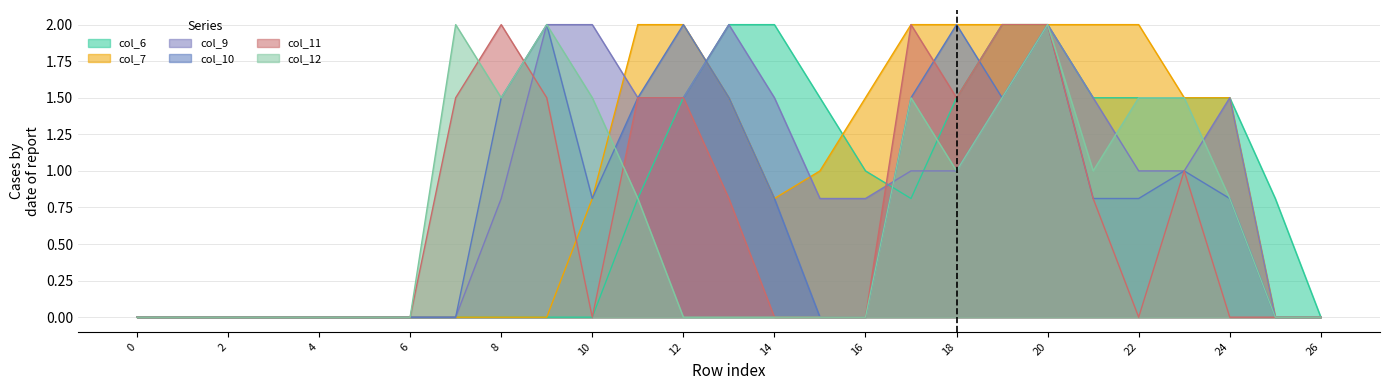

How many lines are shown in the chart?

6